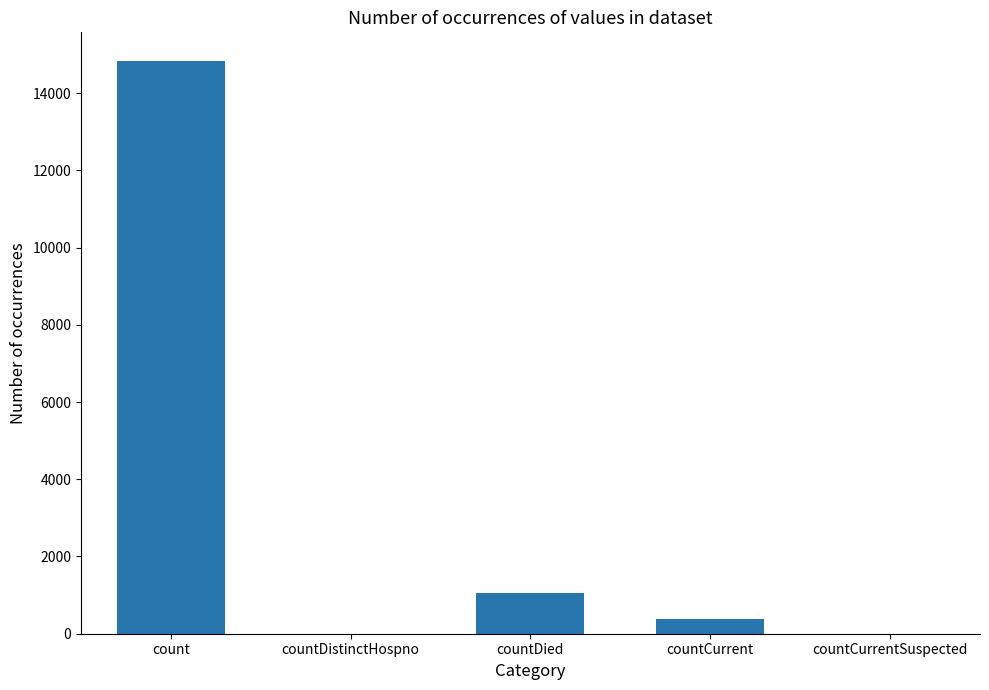

Count the number of categories in the chart.

5